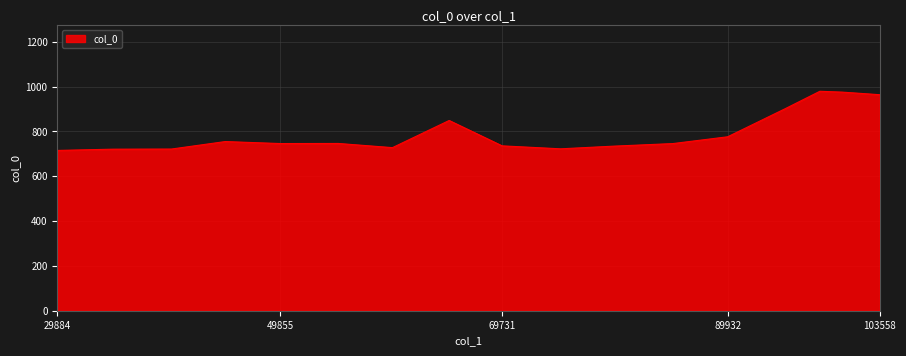

What is the average value?

795.2